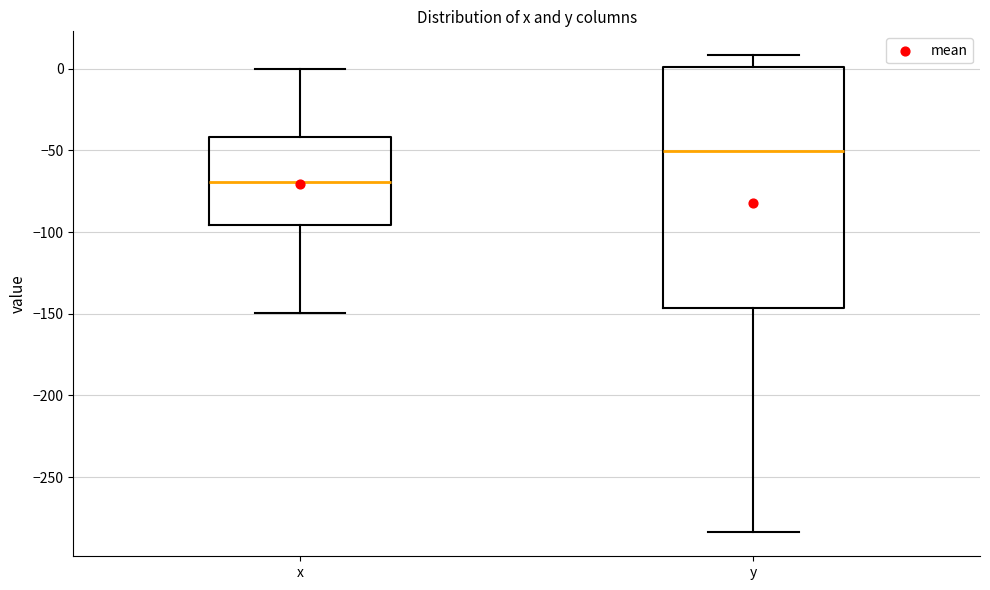

Reading left to right, read every box against the y-axis: the position of its median line, the range the box covers, and the ends of its whiskers. The values are not printed on the chart, so give them approximately, as read against the axis.

x: median -70, box -95 to -40, whiskers -150 to 0
y: median -50, box -145 to 0, whiskers -285 to 10